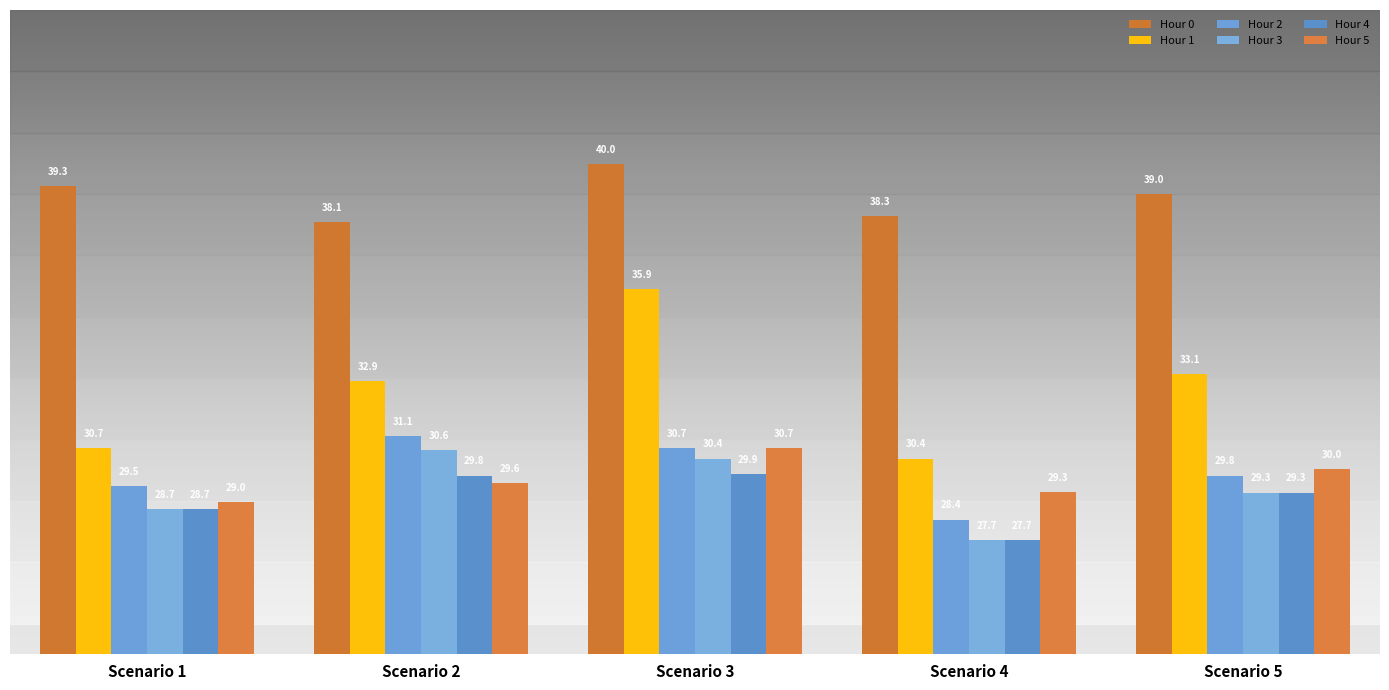

What is the total value across all series at Scenario 4?

181.8